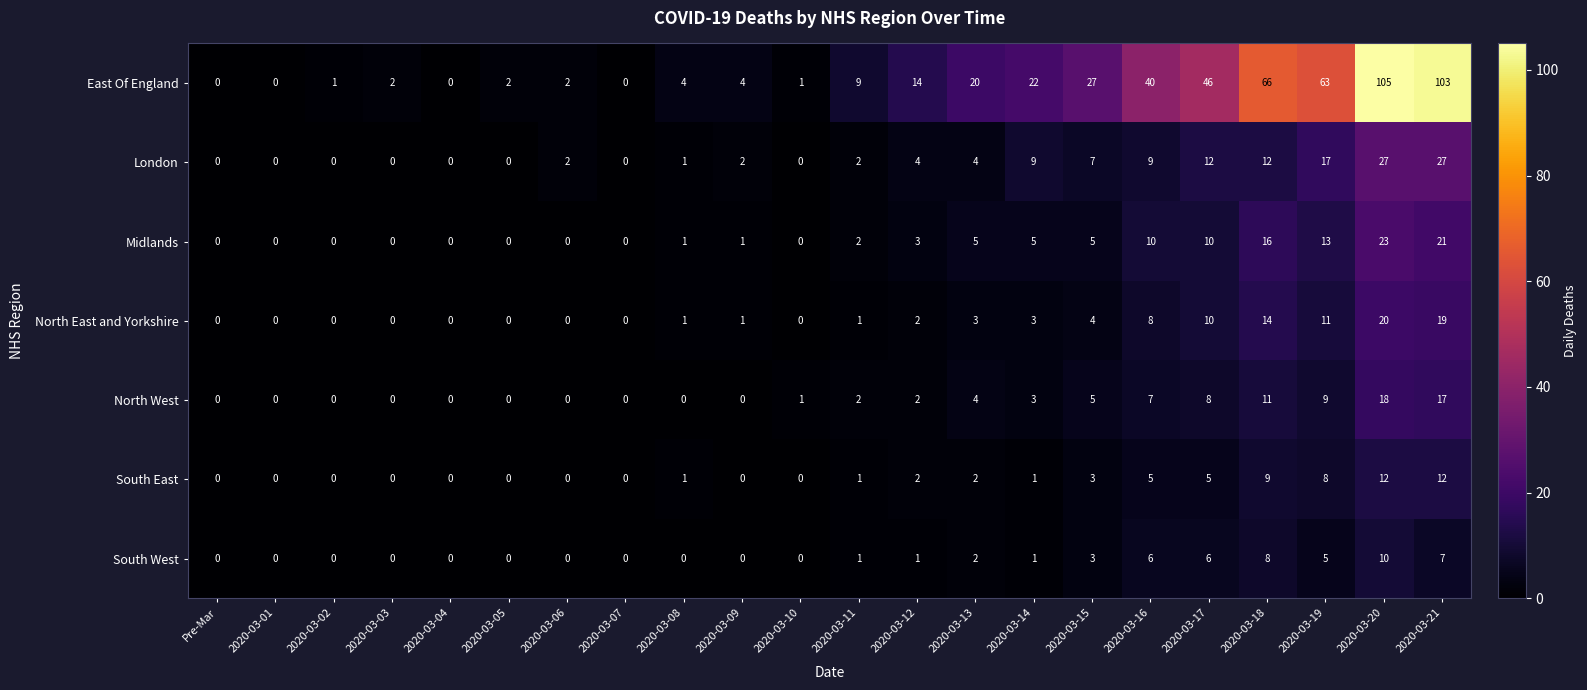

What is the maximum value shown in the chart?

105